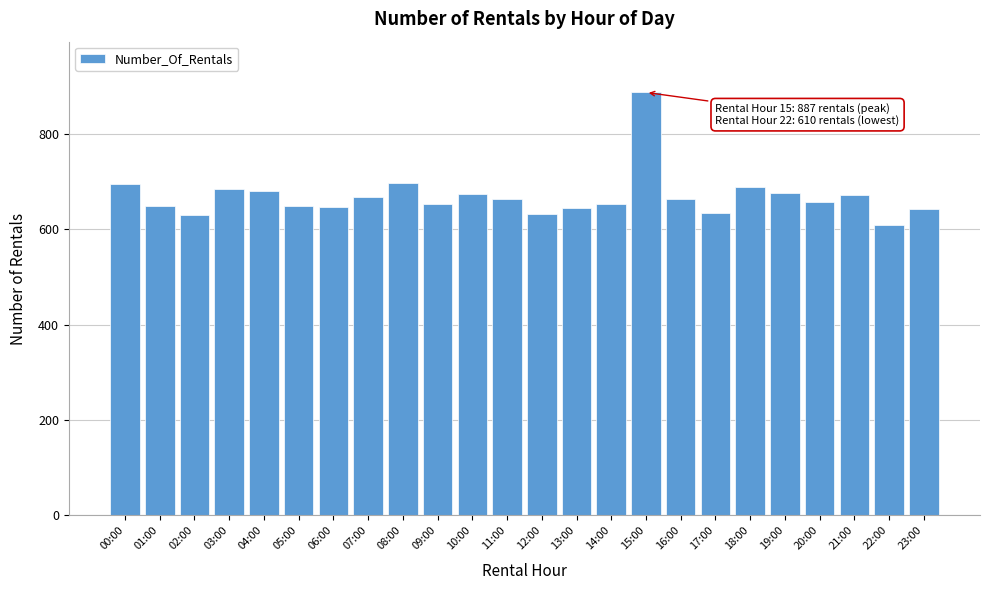

What is the change in value from 08:00 to 15:00?

+191